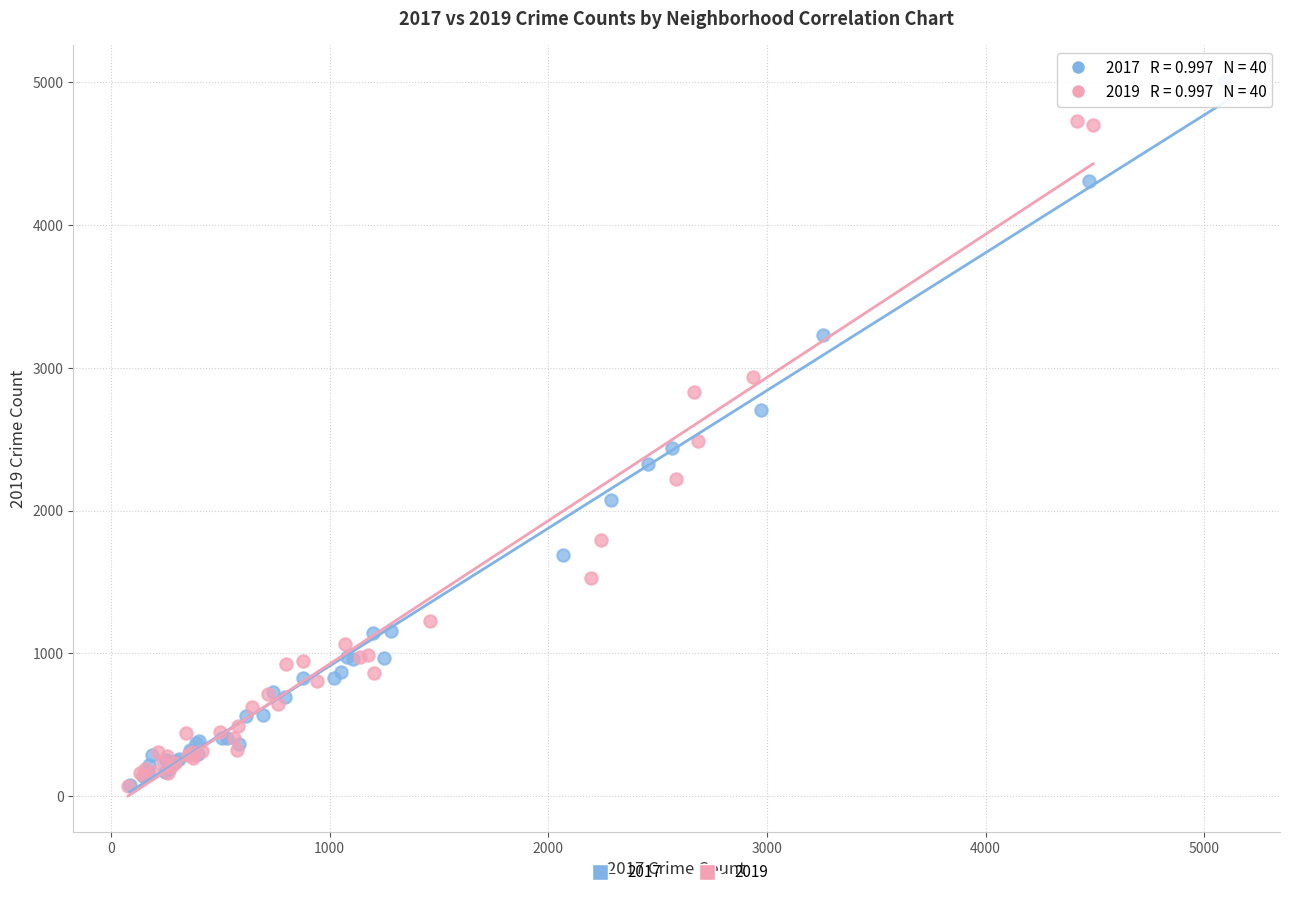

Which series has the largest Y range (max minus min)?

2017